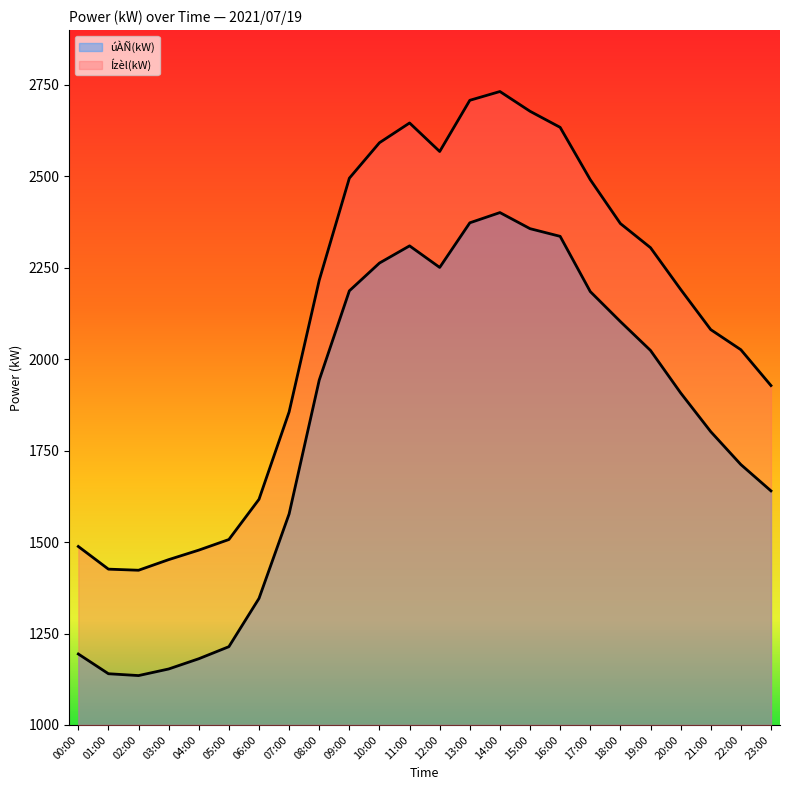

Which category has the lowest value across all series?

02:00